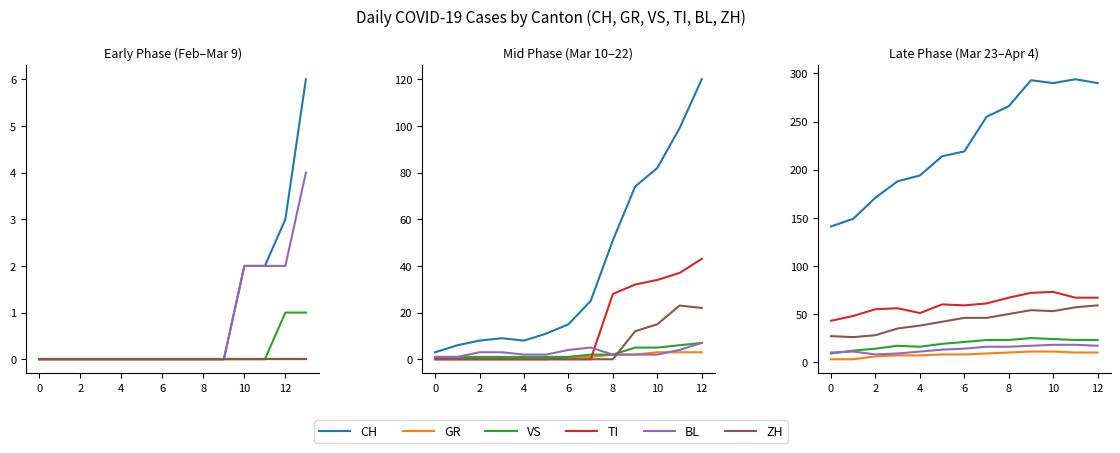

What is the difference between the maximum and second lowest values in the TI series?

25